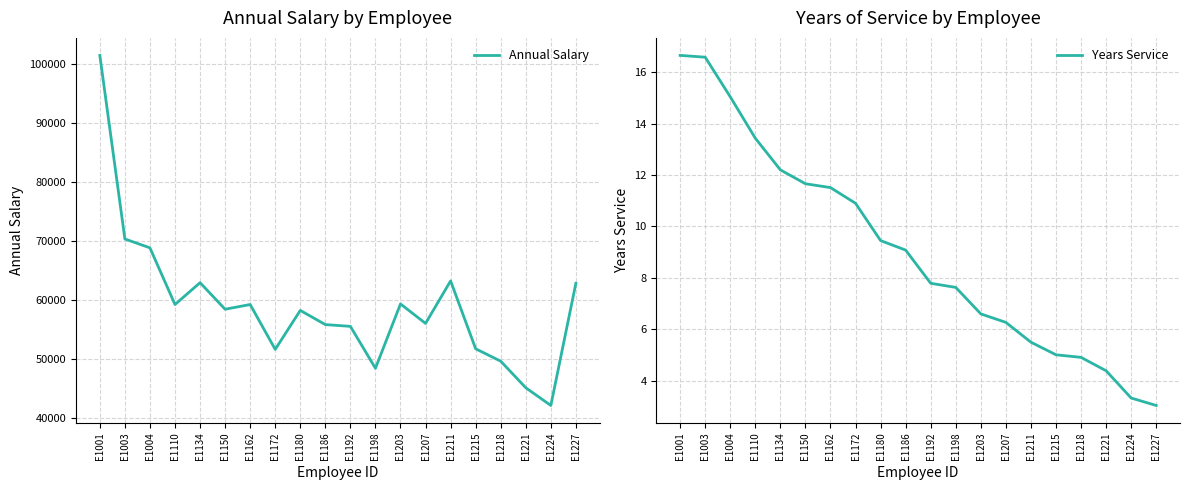

At which label is Annual Salary closest to 71750?

E1003